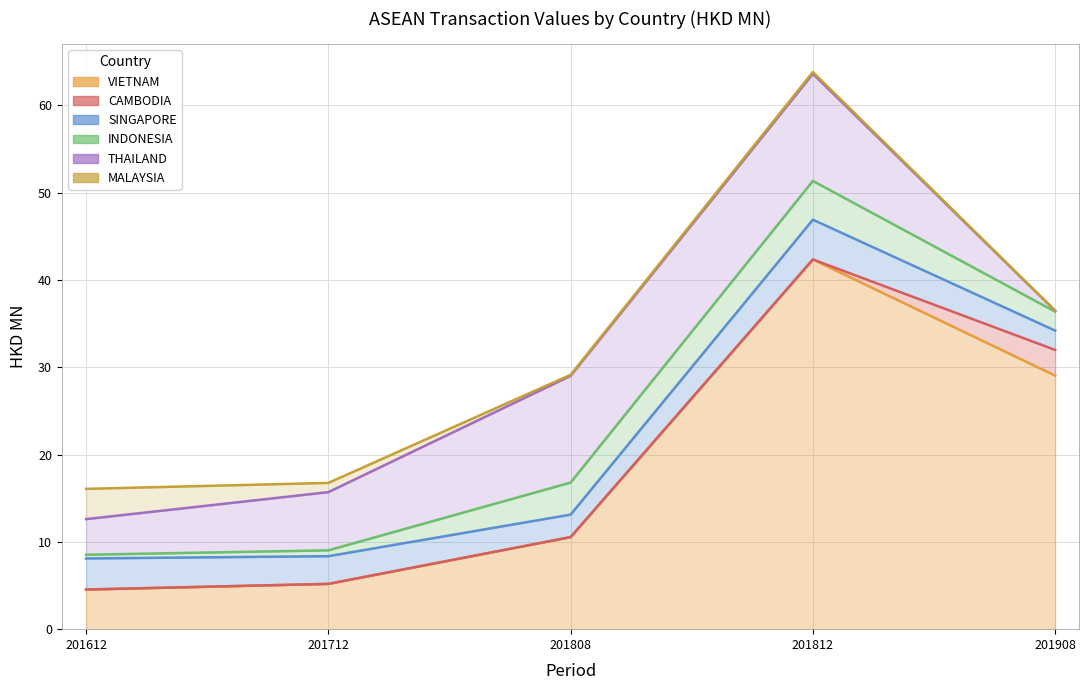

True or false: MALAYSIA and CAMBODIA cross at least once.

False